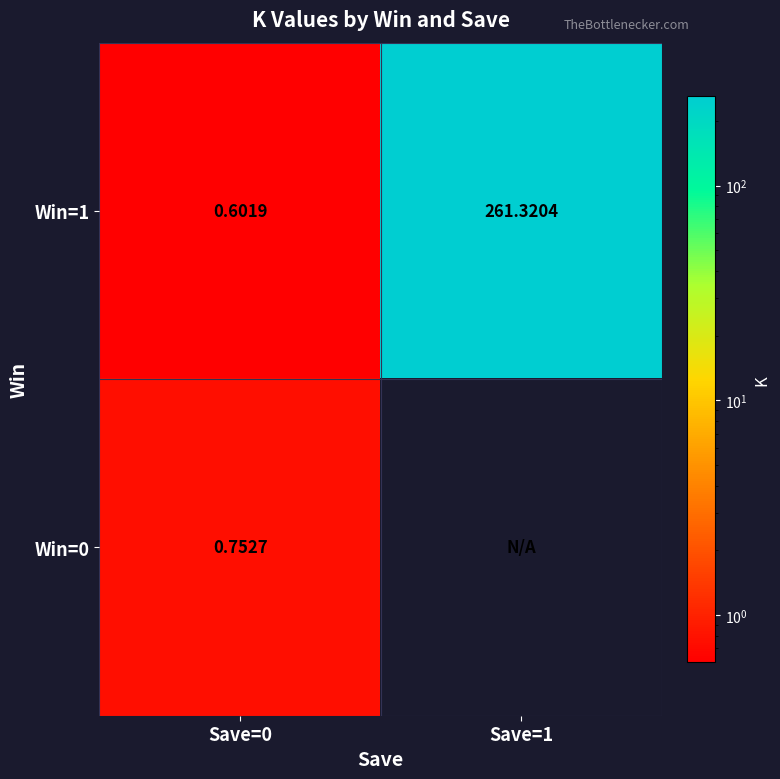

Is it true that Win=0 equals 0.8 at Save=0?

True